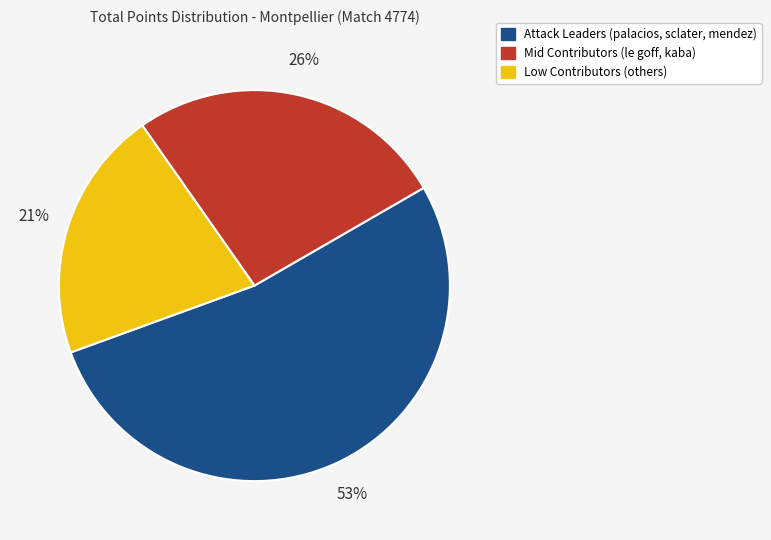

Is there any slice that represents more than half of the pie?

Yes